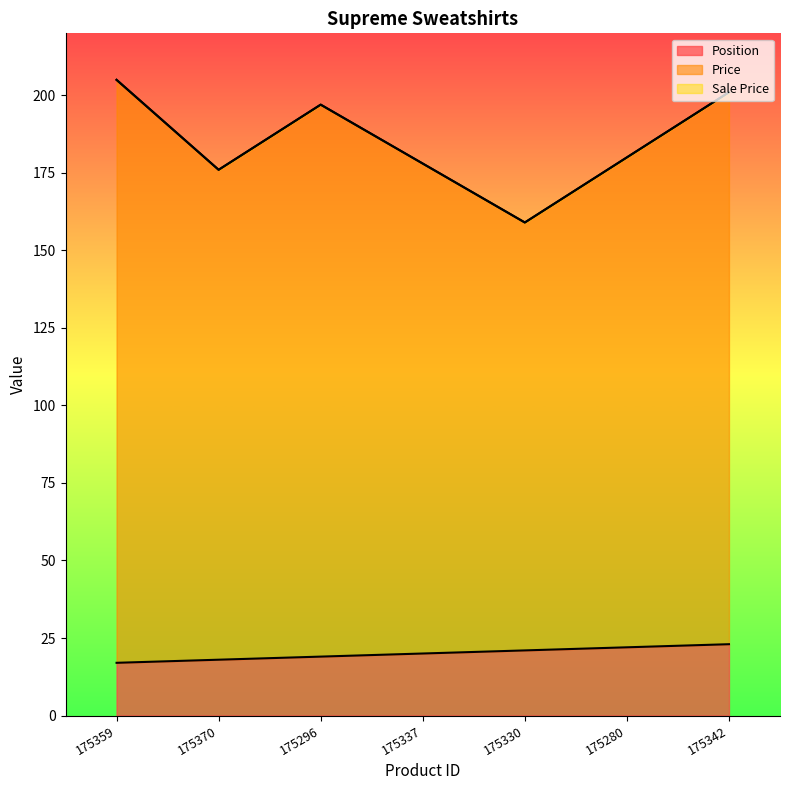

What is the label of the 2nd point from the right?

175280